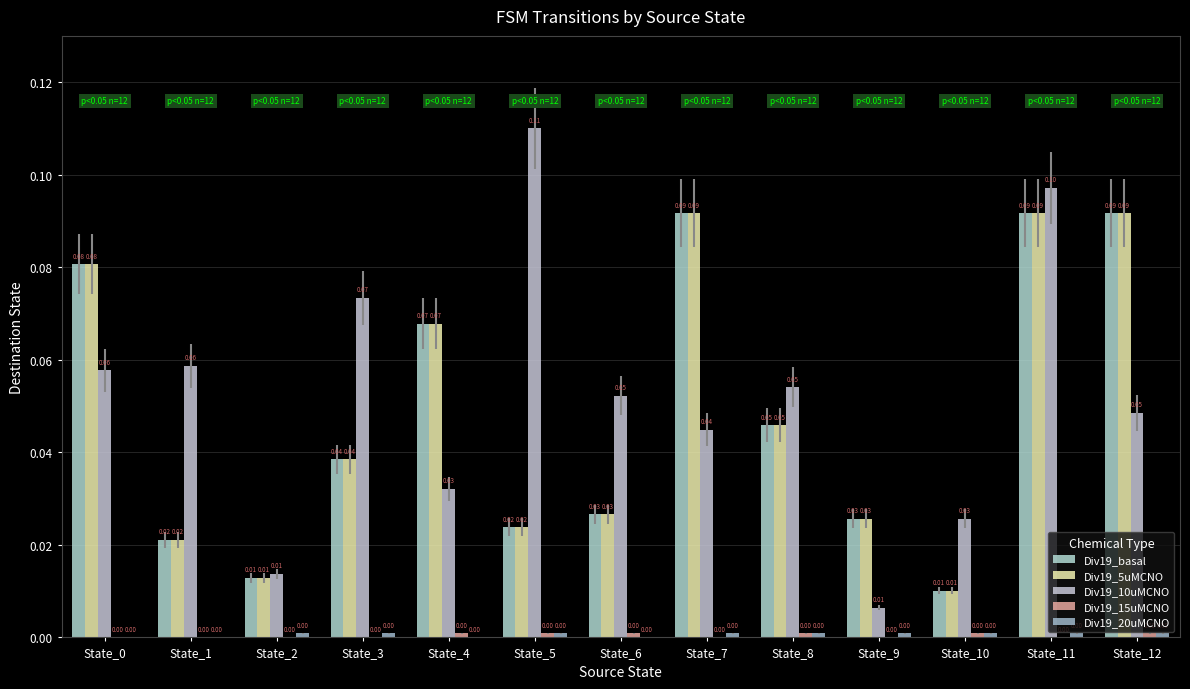

Reading right to left, transcribe all the data shown in this chart.

Div19_basal: State_12=0.1	State_11=0.1	State_10=0.0	State_9=0.0	State_8=0.0	State_7=0.1	State_6=0.0	State_5=0.0	State_4=0.1	State_3=0.0	State_2=0.0	State_1=0.0	State_0=0.1
Div19_5uMCNO: State_12=0.1	State_11=0.1	State_10=0.0	State_9=0.0	State_8=0.0	State_7=0.1	State_6=0.0	State_5=0.0	State_4=0.1	State_3=0.0	State_2=0.0	State_1=0.0	State_0=0.1
Div19_10uMCNO: State_12=0.0	State_11=0.1	State_10=0.0	State_9=0.0	State_8=0.1	State_7=0.0	State_6=0.1	State_5=0.1	State_4=0.0	State_3=0.1	State_2=0.0	State_1=0.1	State_0=0.1
Div19_15uMCNO: State_12=0.0	State_11=0.0	State_10=0.0	State_9=0.0	State_8=0.0	State_7=0.0	State_6=0.0	State_5=0.0	State_4=0.0	State_3=0.0	State_2=0.0	State_1=0.0	State_0=0.0
Div19_20uMCNO: State_12=0.0	State_11=0.0	State_10=0.0	State_9=0.0	State_8=0.0	State_7=0.0	State_6=0.0	State_5=0.0	State_4=0.0	State_3=0.0	State_2=0.0	State_1=0.0	State_0=0.0